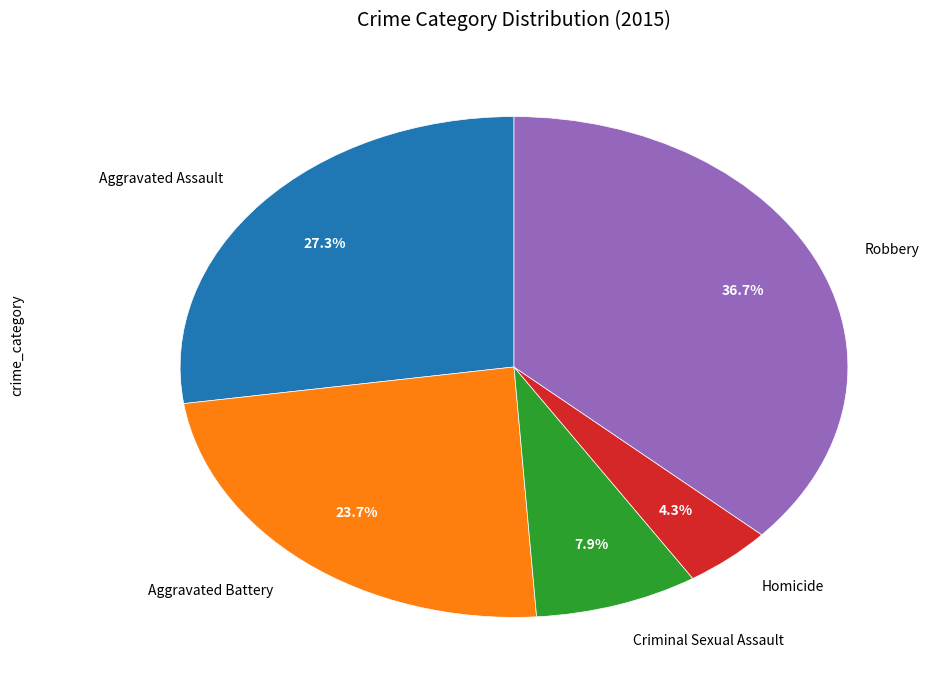

Does any single category account for the majority?

No